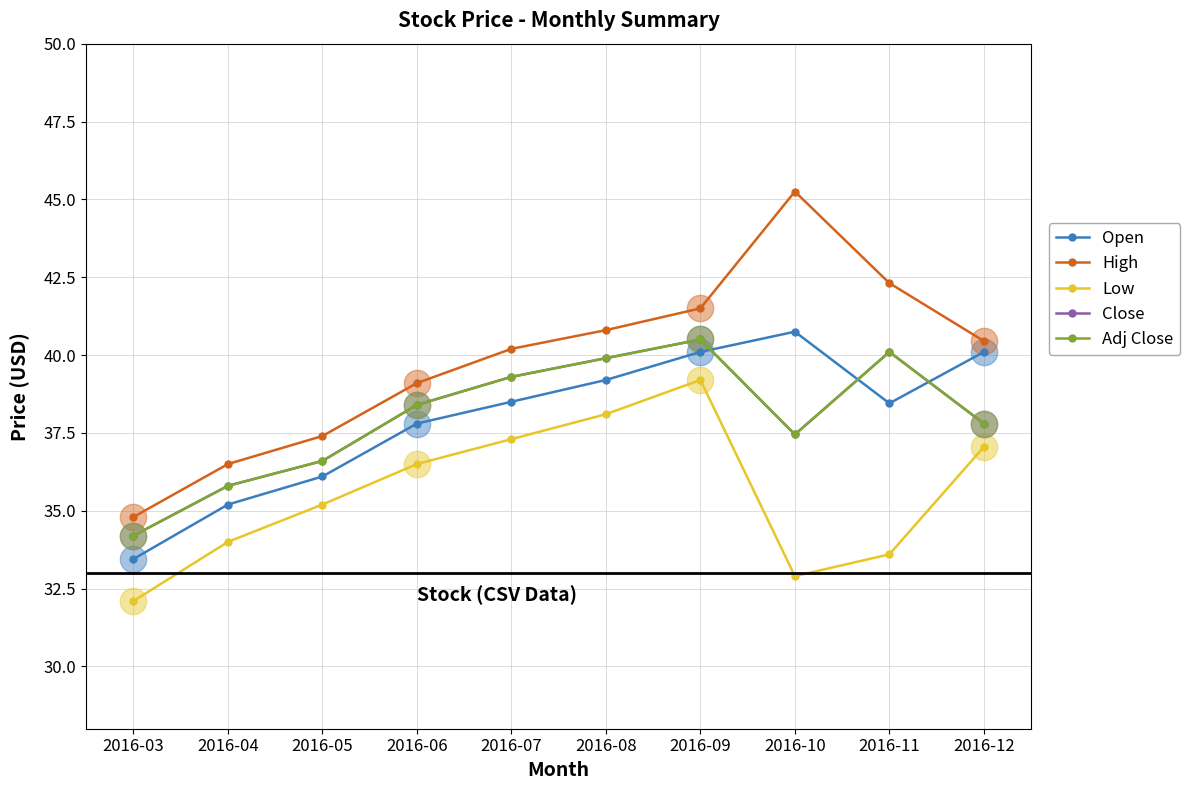

What is the total value across all series at 2016-07?

194.6